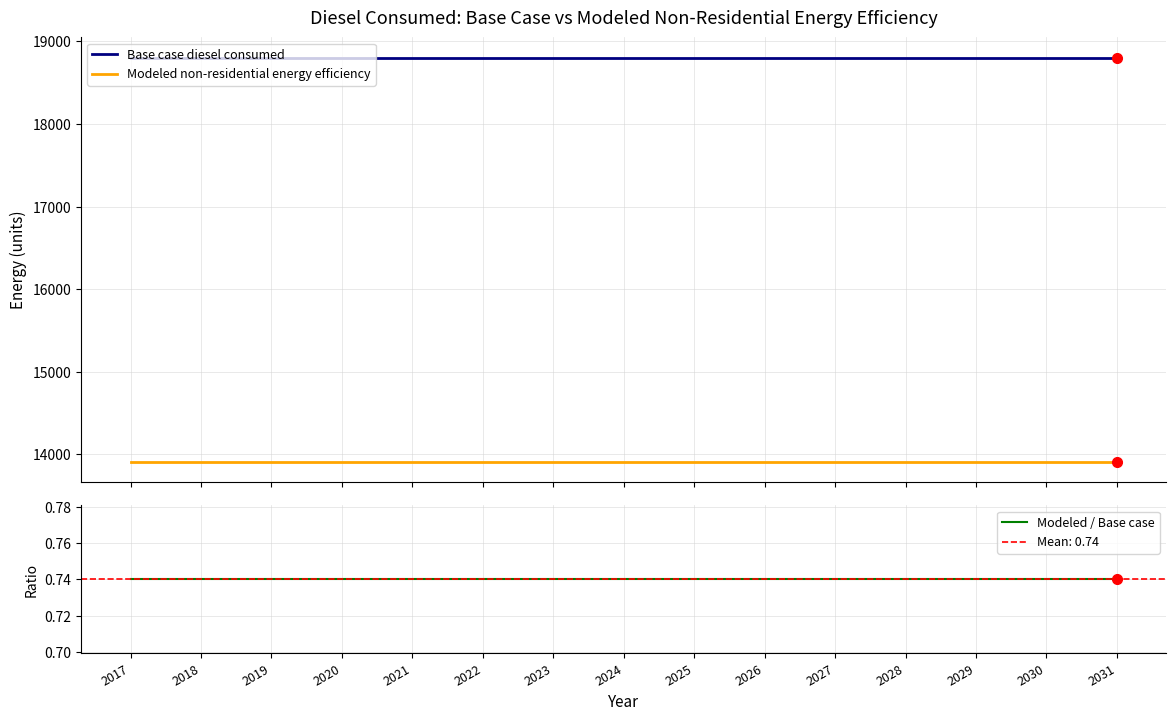

At 2018, list the series in order from largest to smallest.

Base case diesel consumed, Modeled non-residential energy efficiency, Modeled / Base case